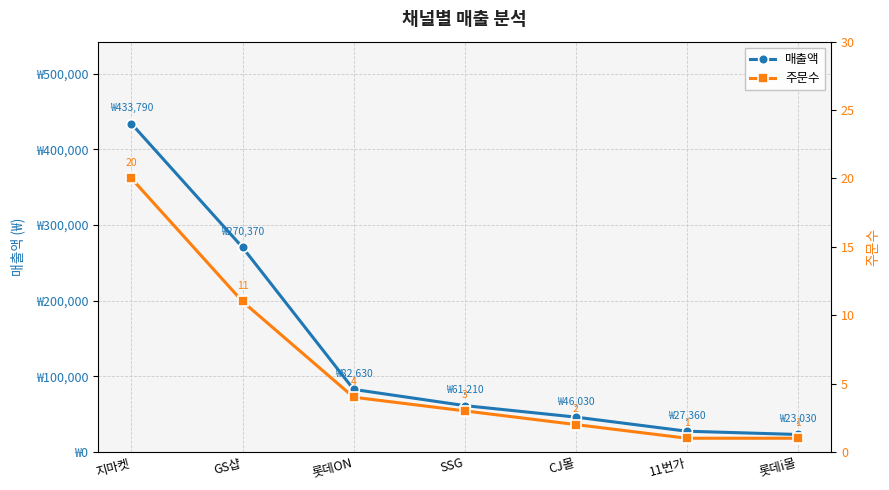

Between CJ몰 and 롯데i몰, which is larger?

CJ몰